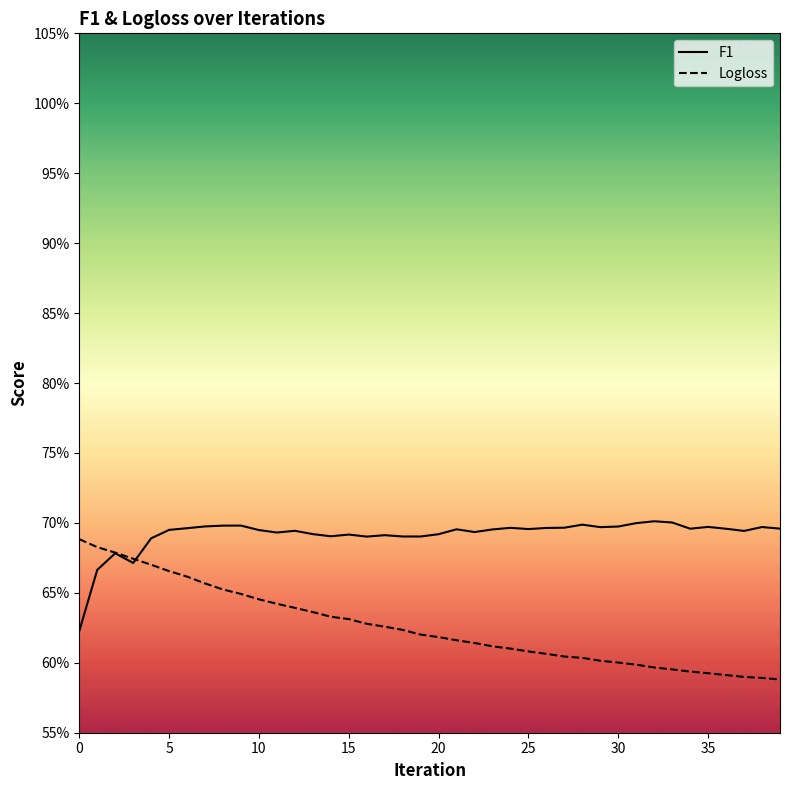

How many series are shown in this chart?

2